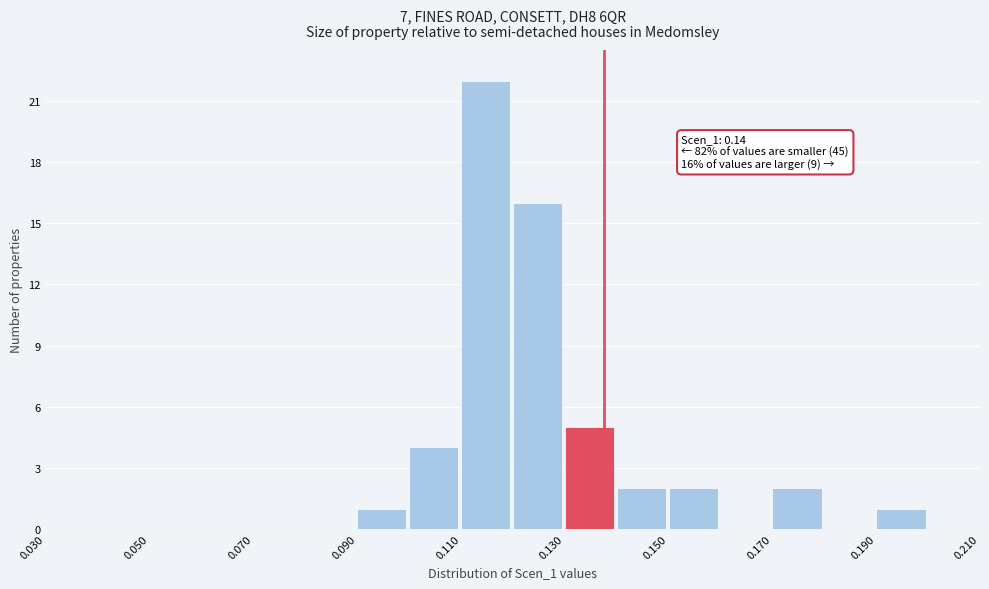

Which range on the x-axis has the tallest bar?

0.11 to 0.12